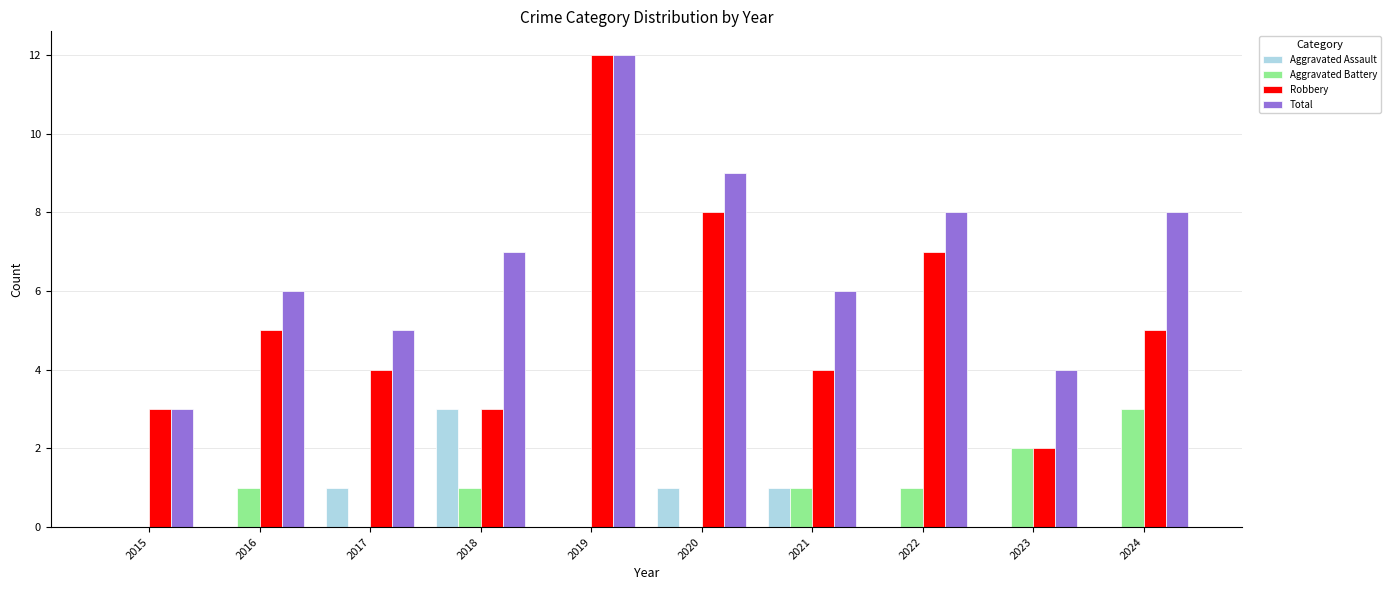

Is it true that Aggravated Assault equals 2 at 2015?

False